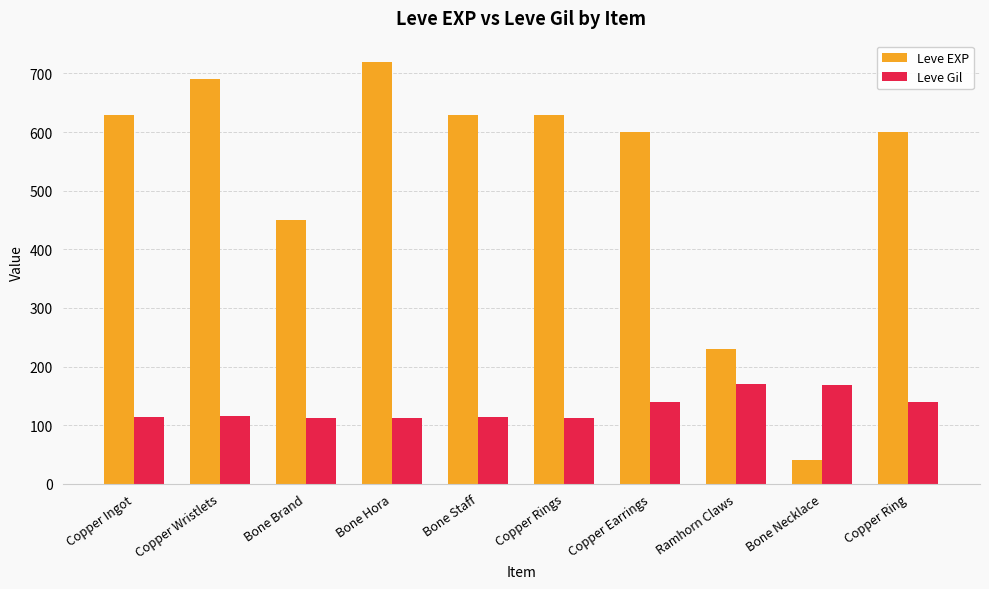

What is the total value across all series at Copper Earrings?

739